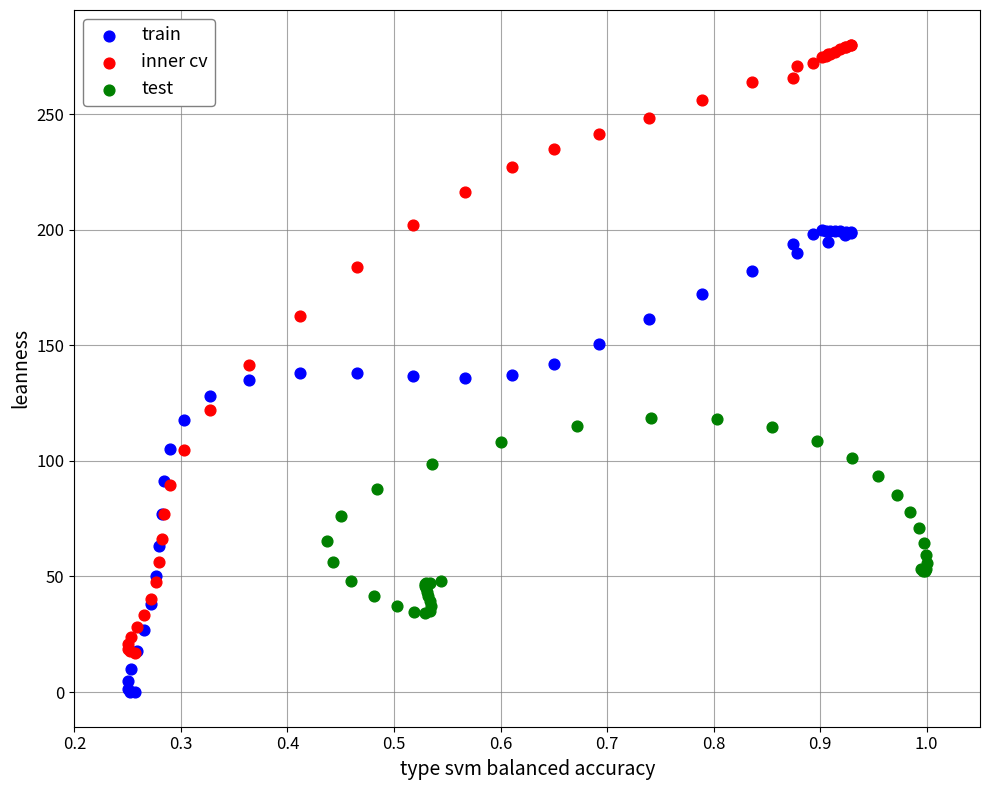

Which series reaches the maximum Y coordinate?

inner cv